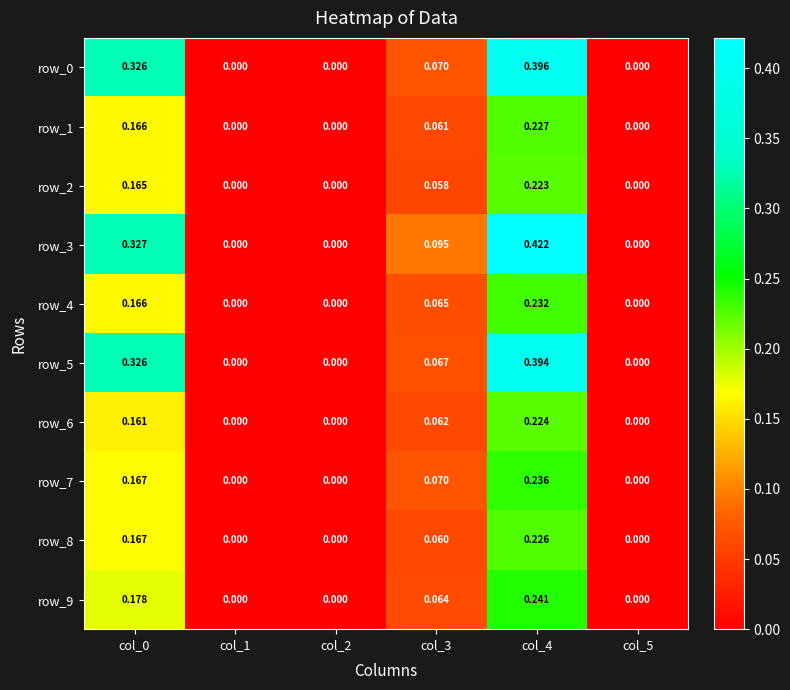

Is the value of row_7 at col_4 greater than the value of row_4 at col_1?

Yes